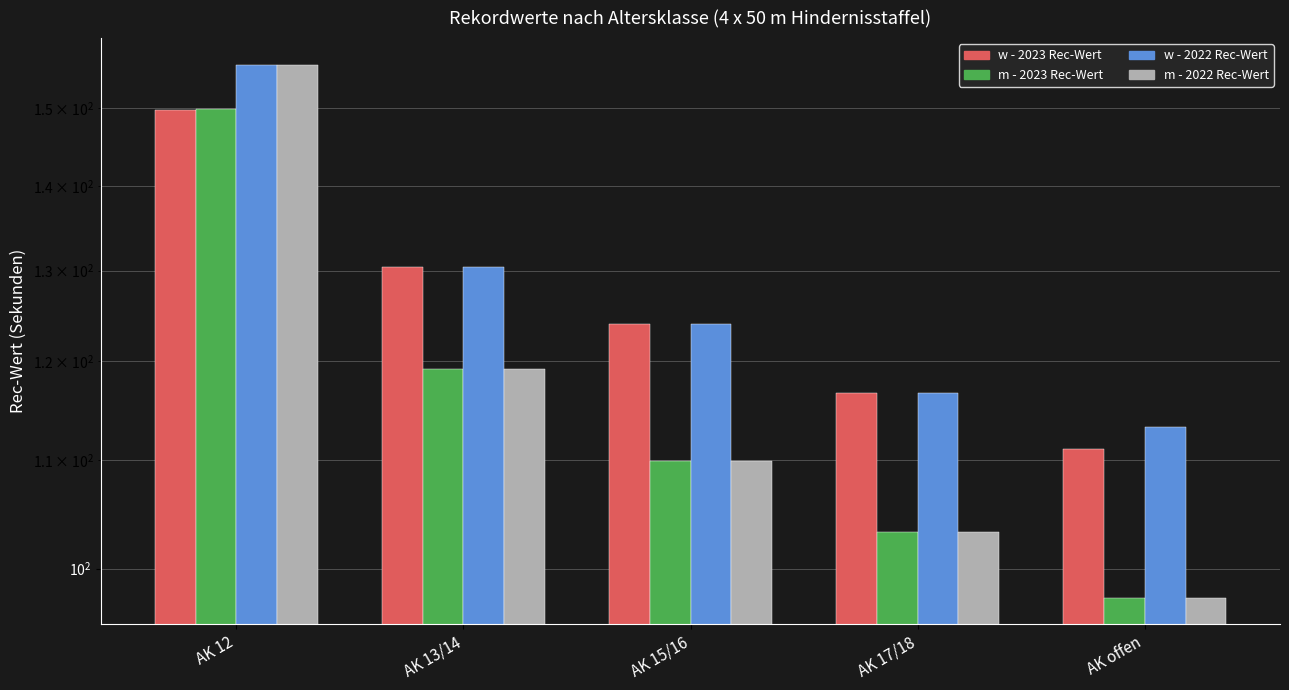

Rank the categories by w - 2023 Rec-Wert value from lowest to highest.

AK offen, AK 17/18, AK 15/16, AK 13/14, AK 12